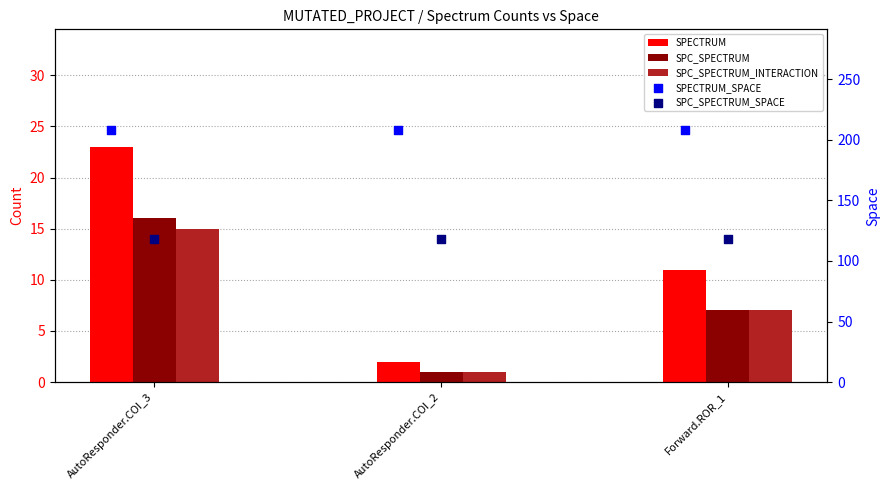

Is the value of SPC_SPECTRUM_INTERACTION at AutoResponder.COI_3 greater than the value of SPC_SPECTRUM_SPACE at Forward.ROR_1?

No